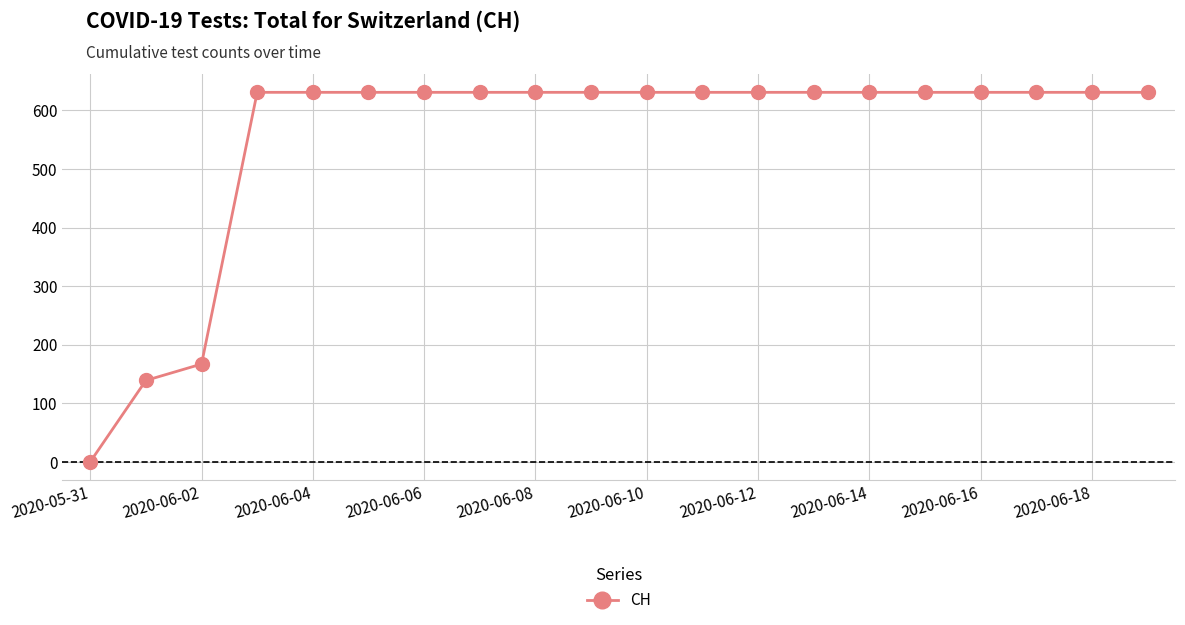

What is the greatest value displayed?

631